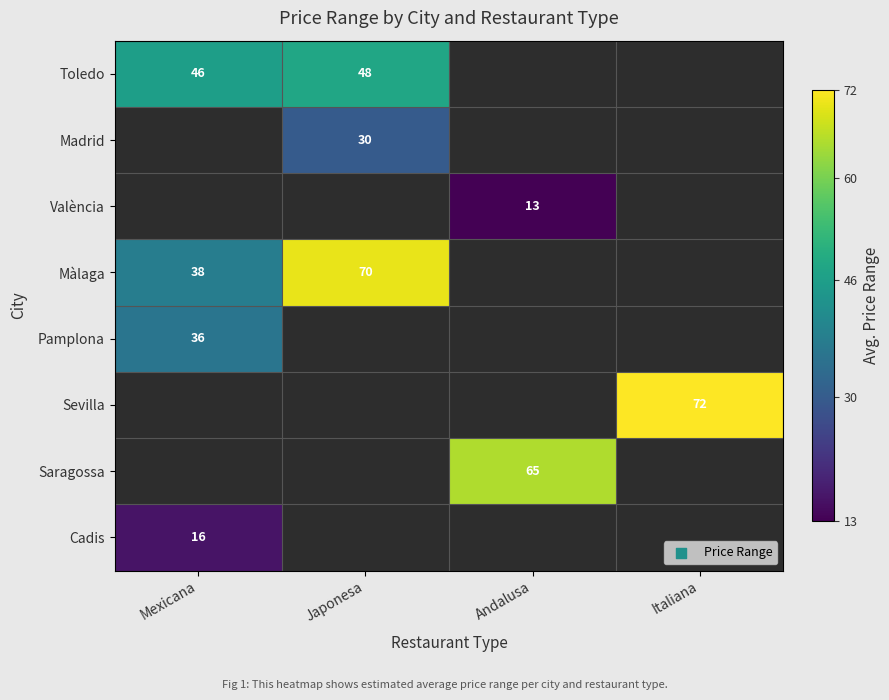

What is the greatest value displayed?

72.0